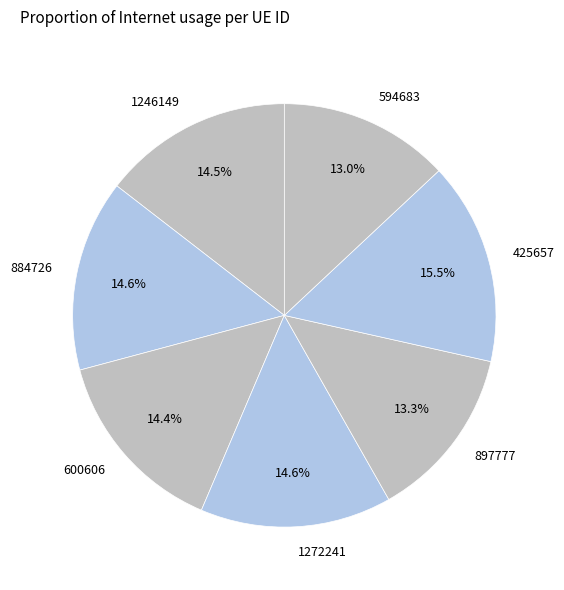

What is the largest slice in the pie chart?

425657